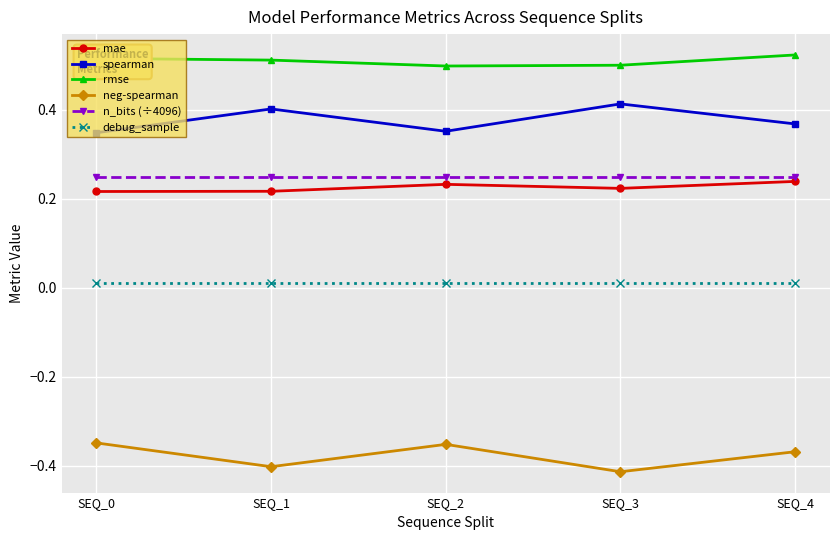

True or false: neg-spearman and mae intersect in this chart.

False